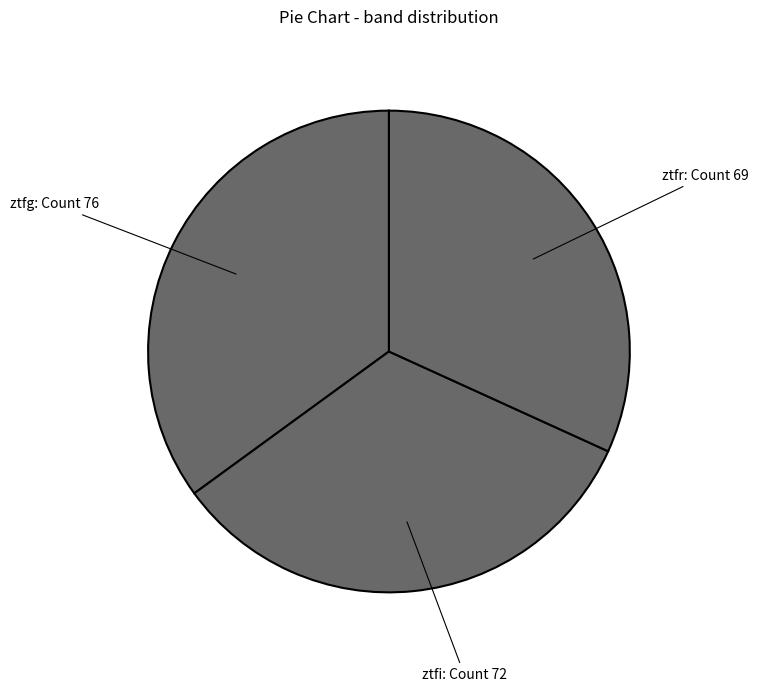

Between ztfi: Count 72 and ztfr: Count 69, which is larger?

ztfi: Count 72